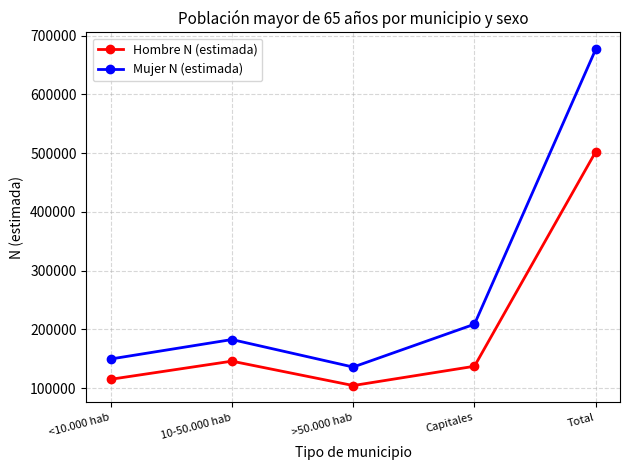

The value of Mujer N (estimada) at Capitales is 51155. True or false?

False